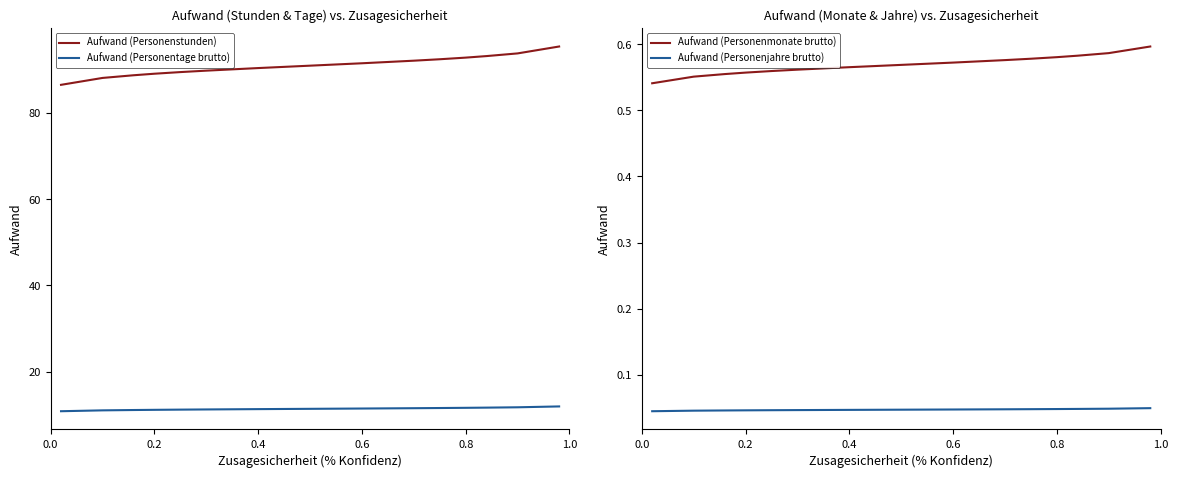

What are all the series names shown in the legend?

Aufwand (Personenstunden), Aufwand (Personentage brutto), Aufwand (Personenmonate brutto), Aufwand (Personenjahre brutto)